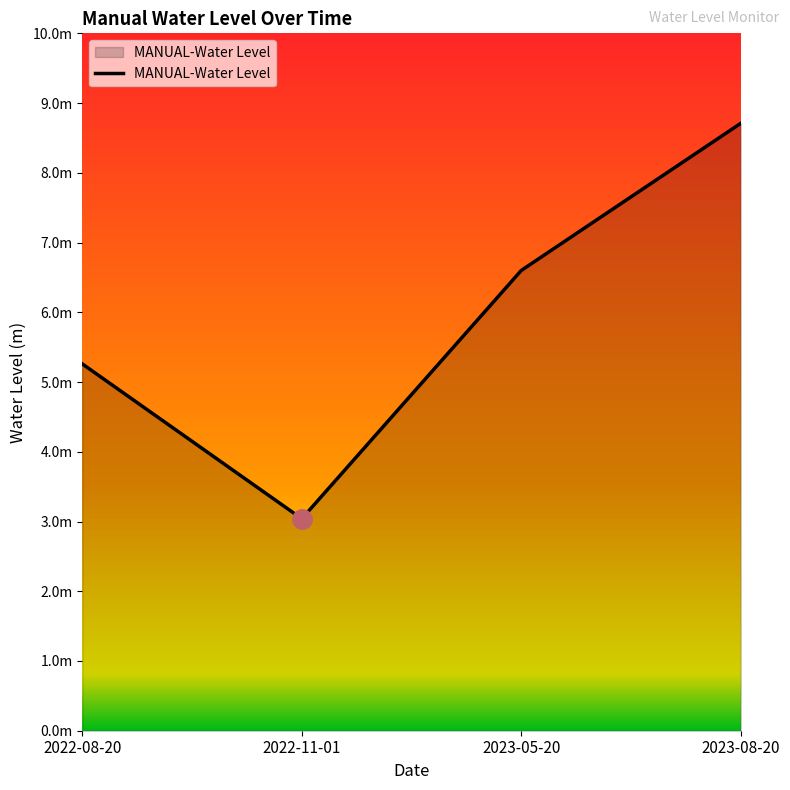

Which has a higher value, 2022-11-01 or 2022-08-20?

2022-08-20